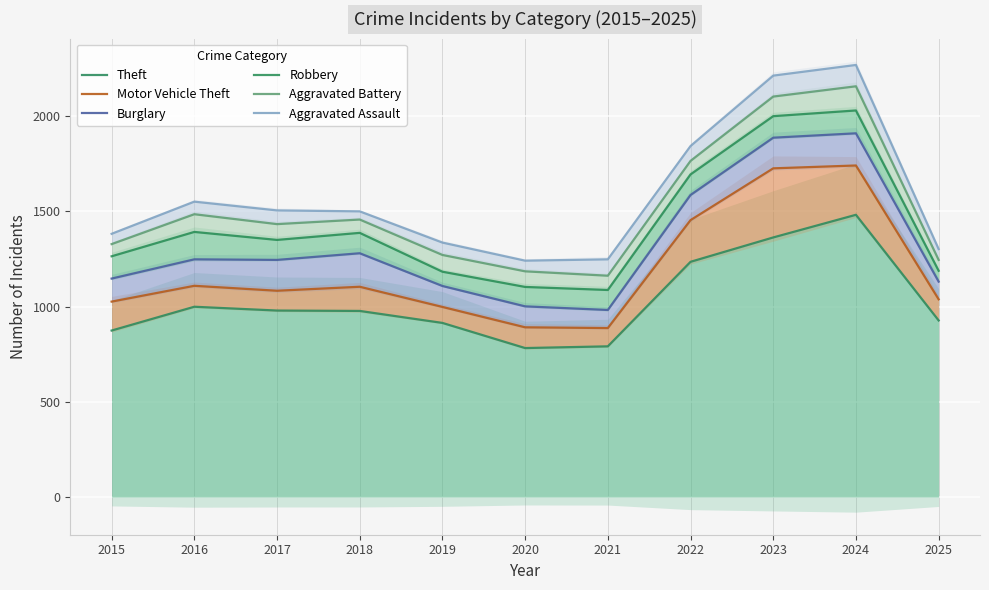

Which series has the largest range (max minus min)?

Aggravated Assault